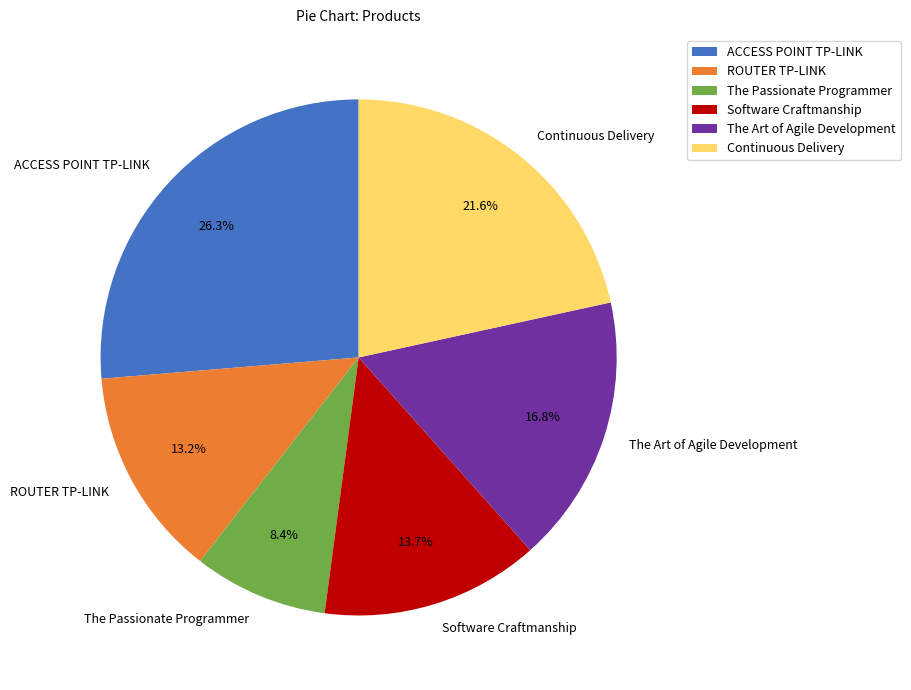

To the nearest percent, what is the difference between the largest and smallest slice percentages?

18%